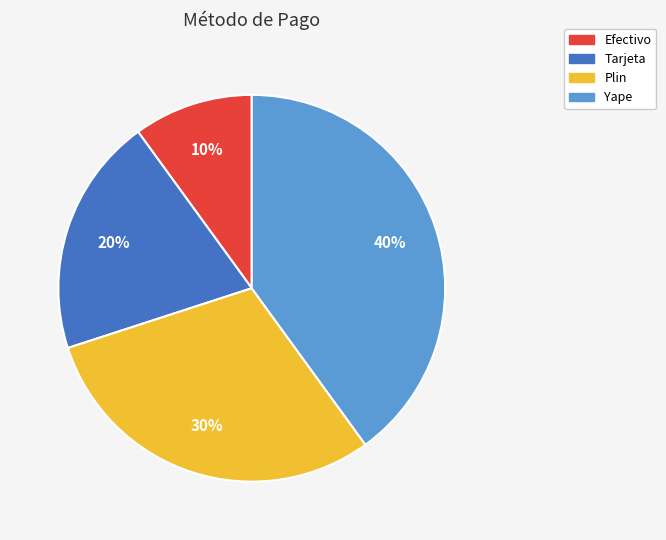

Is there any slice that represents more than half of the pie?

No